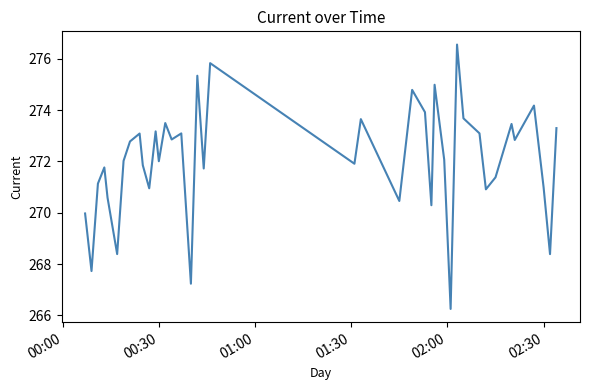

What is the difference between the maximum and minimum values?

10.3